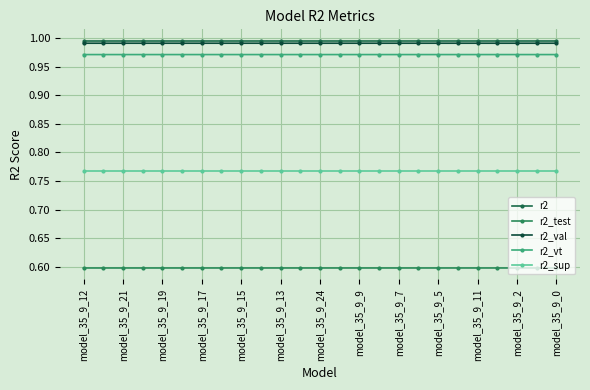

Which label corresponds to the smallest value in the chart?

model_35_9_0